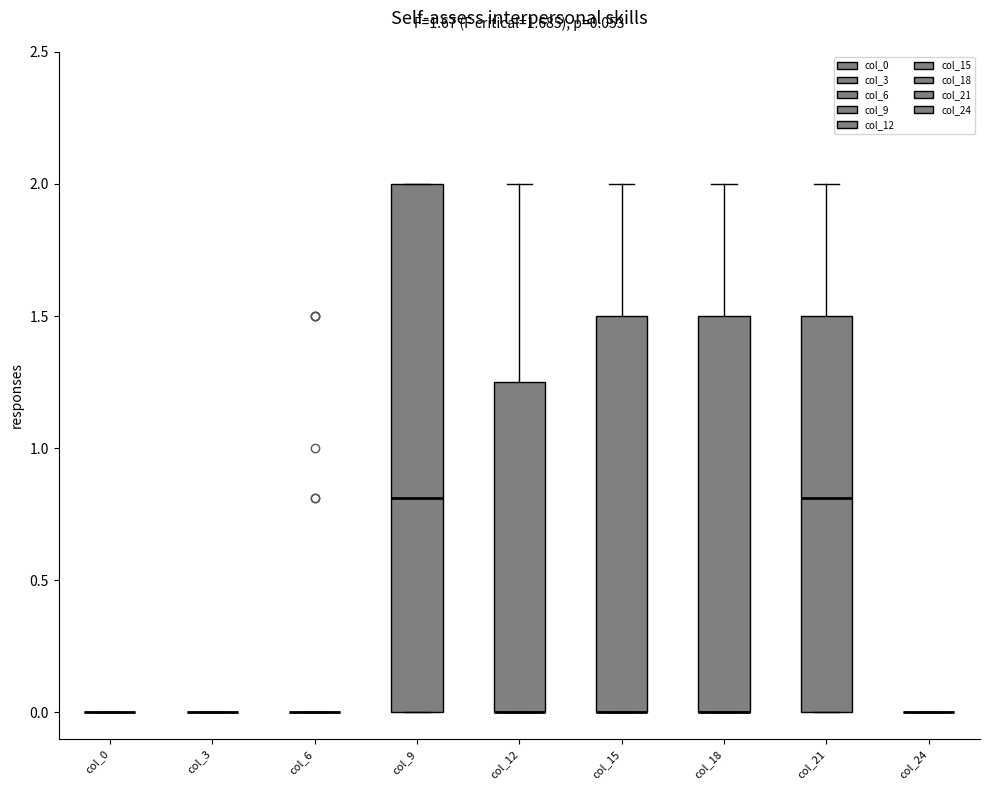

Comparing the boxes themselves (not the whiskers), which one is the tallest?

col_9